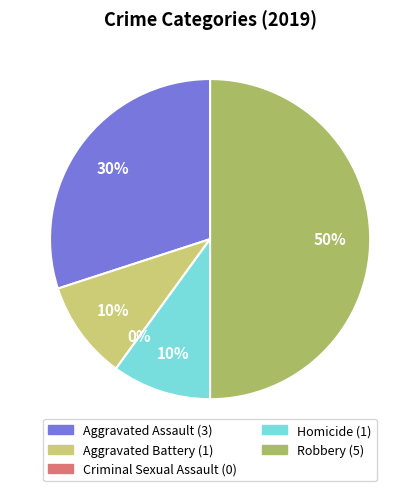

Which category has the biggest portion of the pie?

Robbery